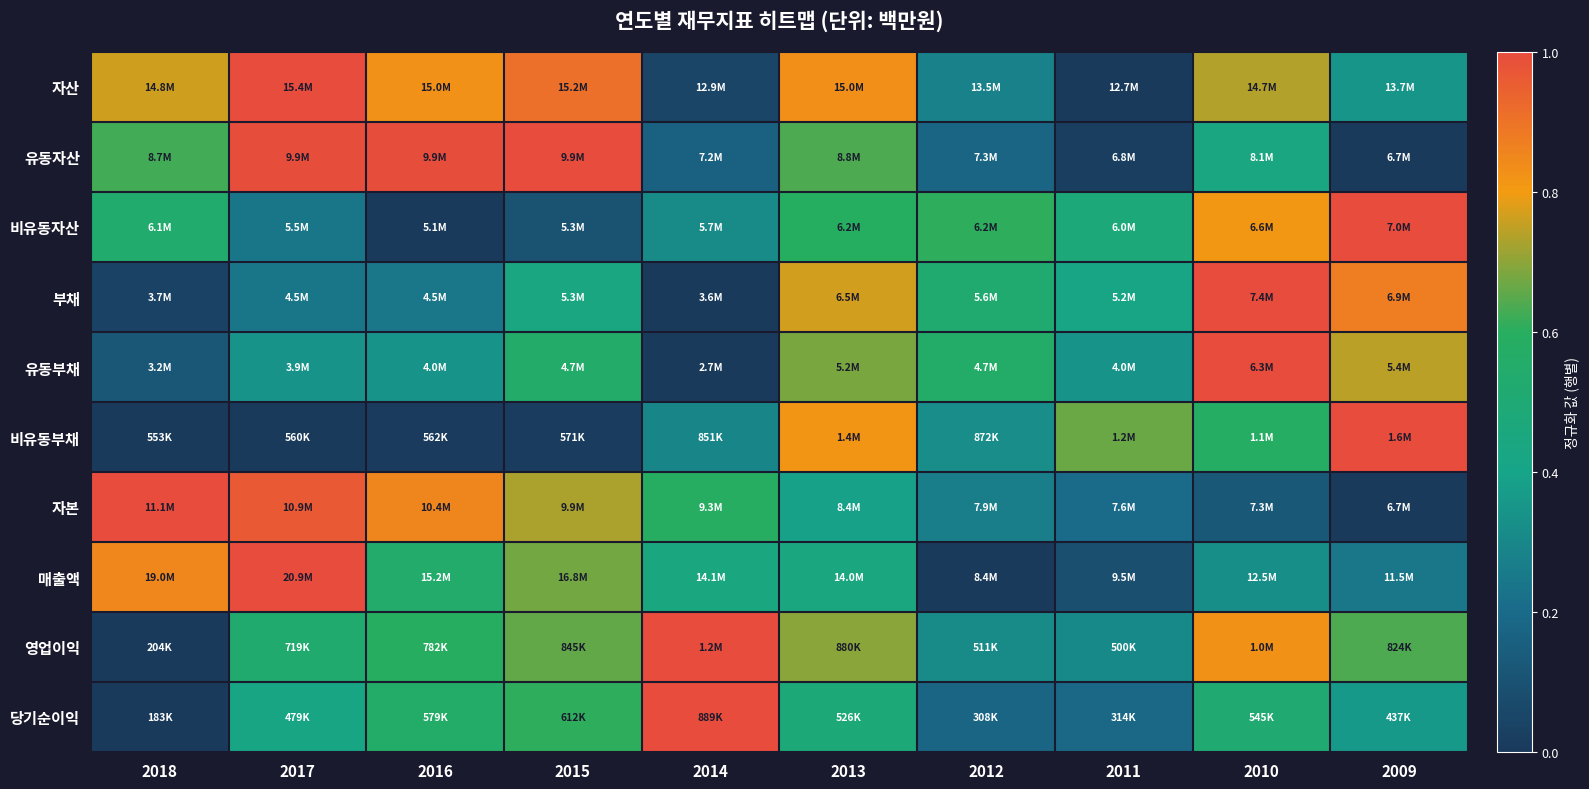

What is the total value across all series at 2010?

6.3